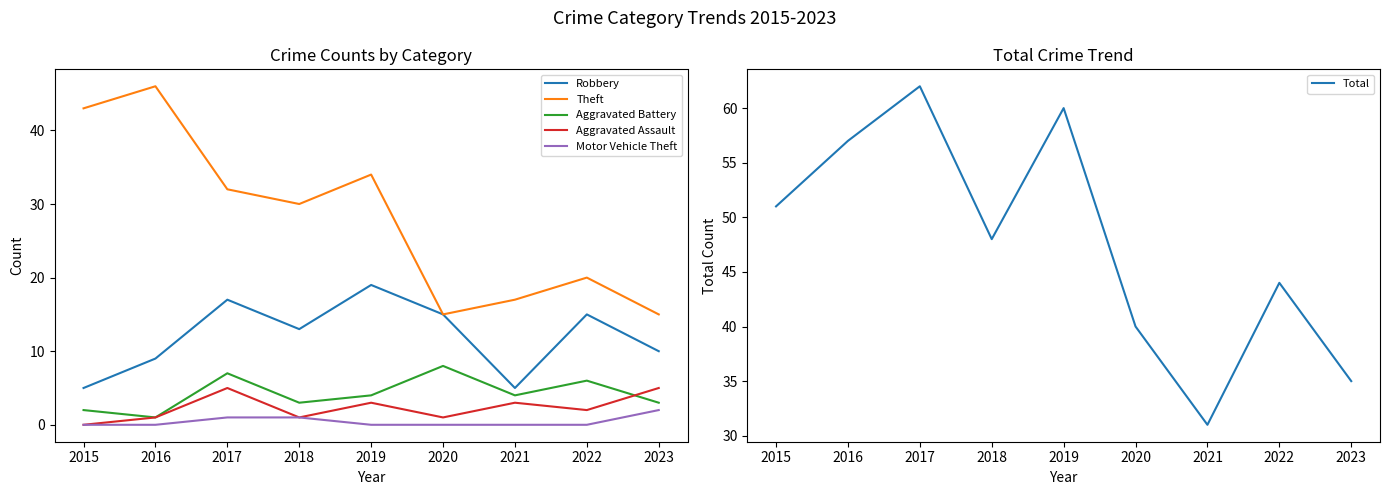

At which label does Aggravated Assault first exceed 2?

2017